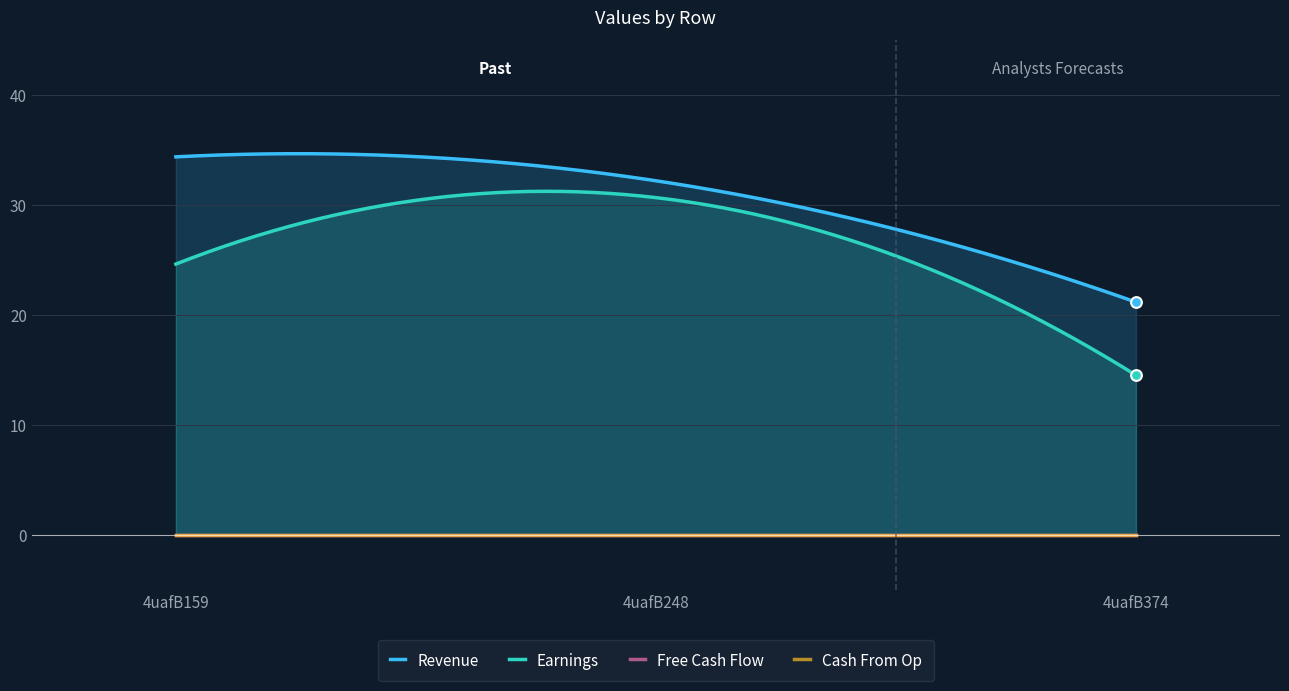

What is the total value across all series at 4uafB159?

58.9